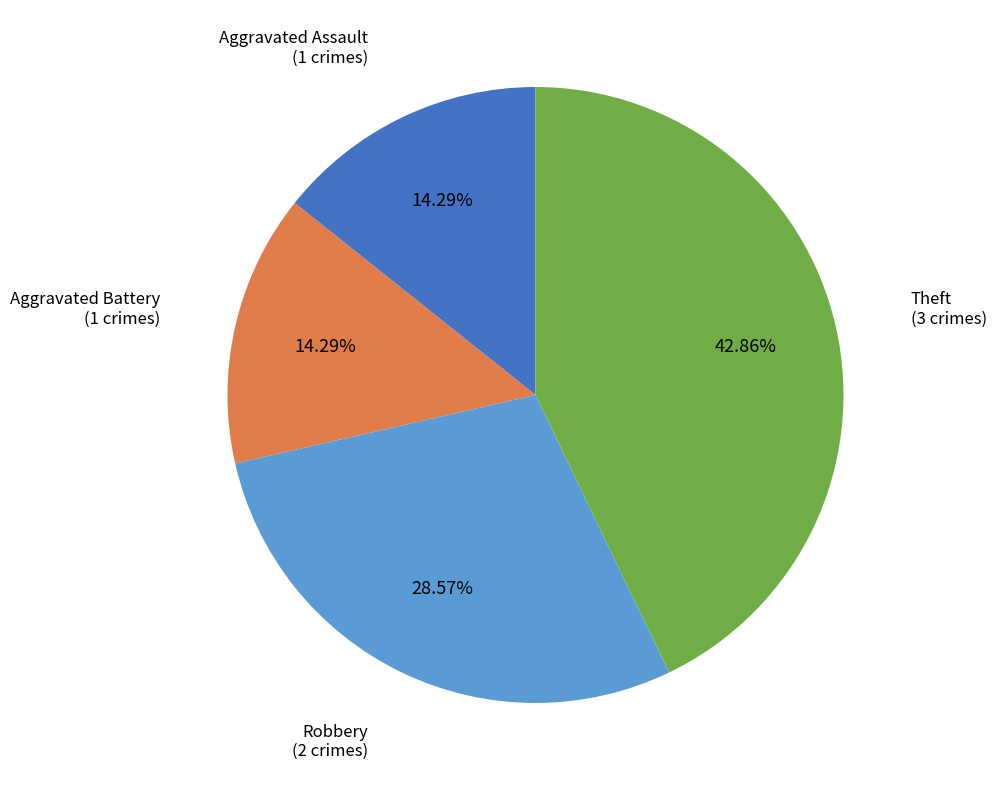

Which has a higher value, Aggravated Battery or Theft?

Theft